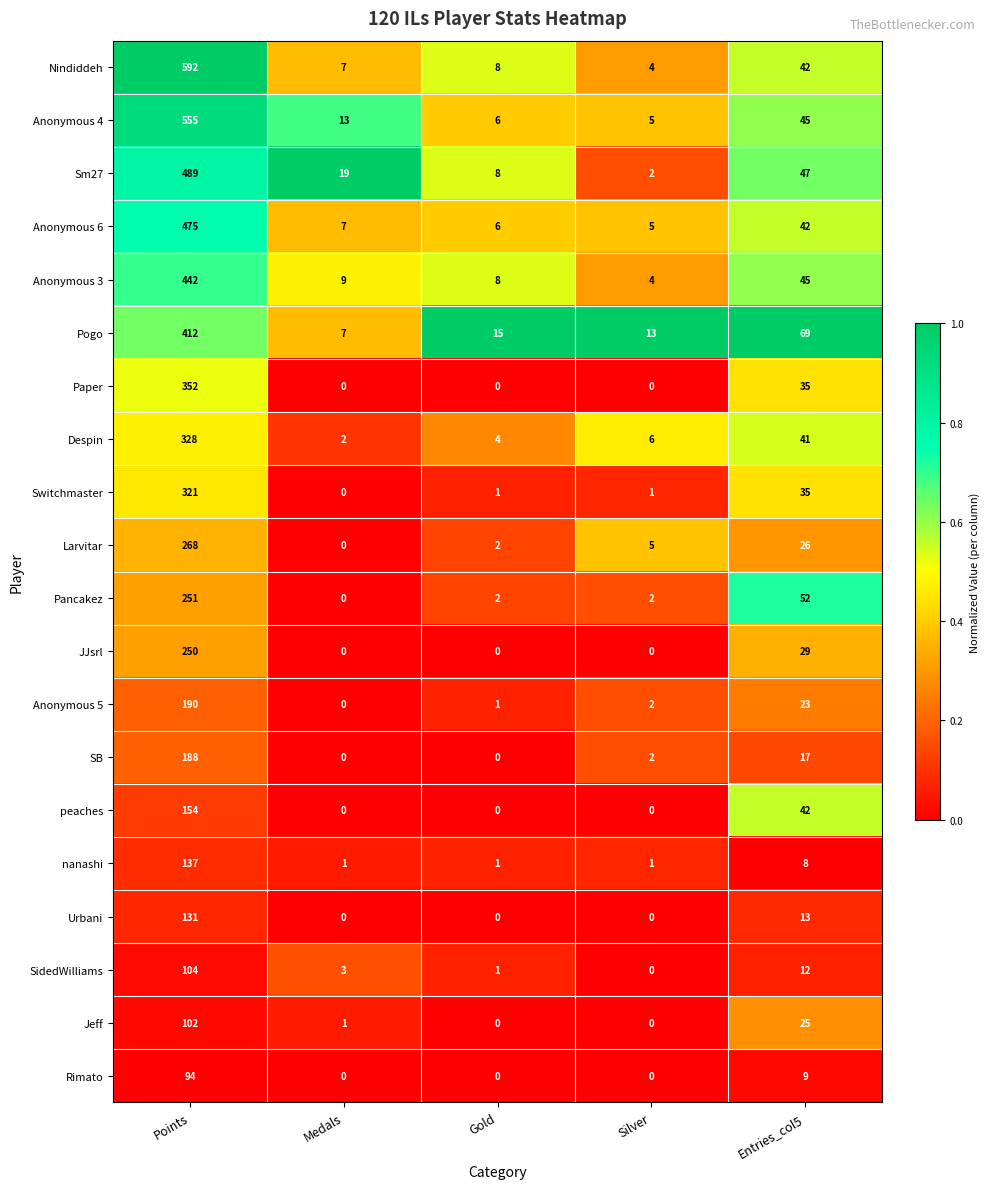

True or false: SB has a value of 3 at Silver.

False